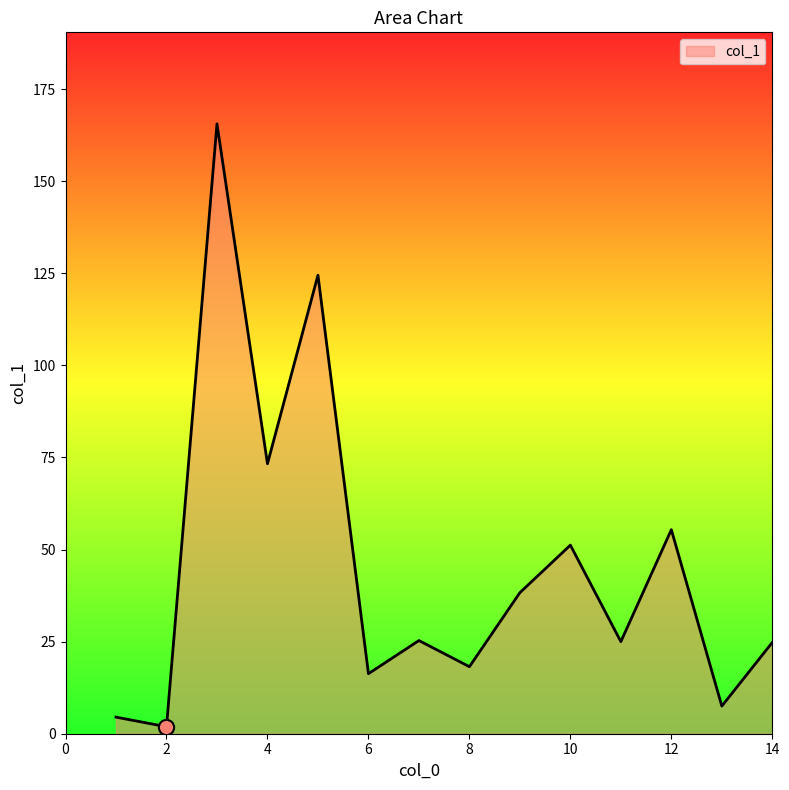

Does the chart have visible grid lines?

No